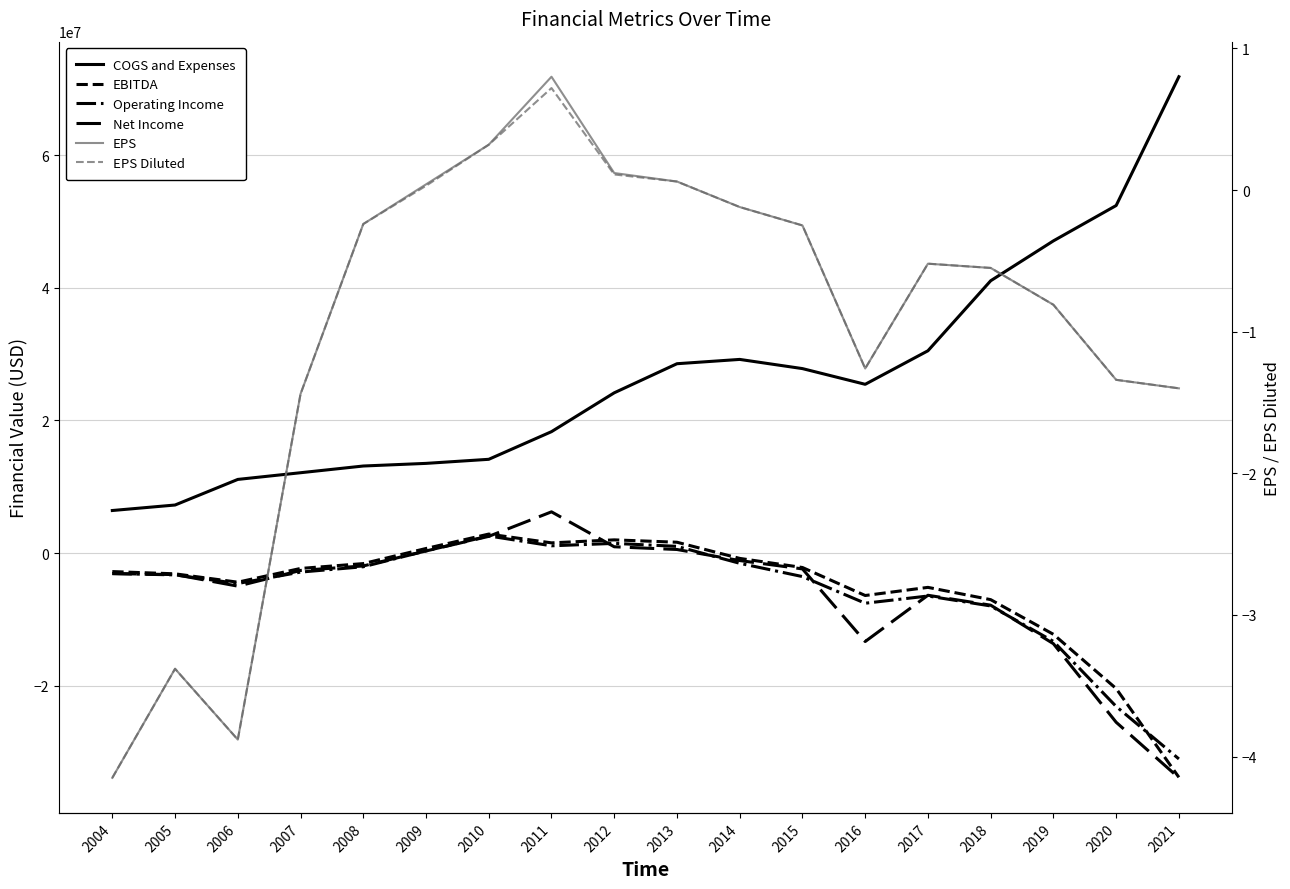

What are all the series names shown in the legend?

COGS and Expenses, EBITDA, Operating Income, Net Income, EPS, EPS Diluted